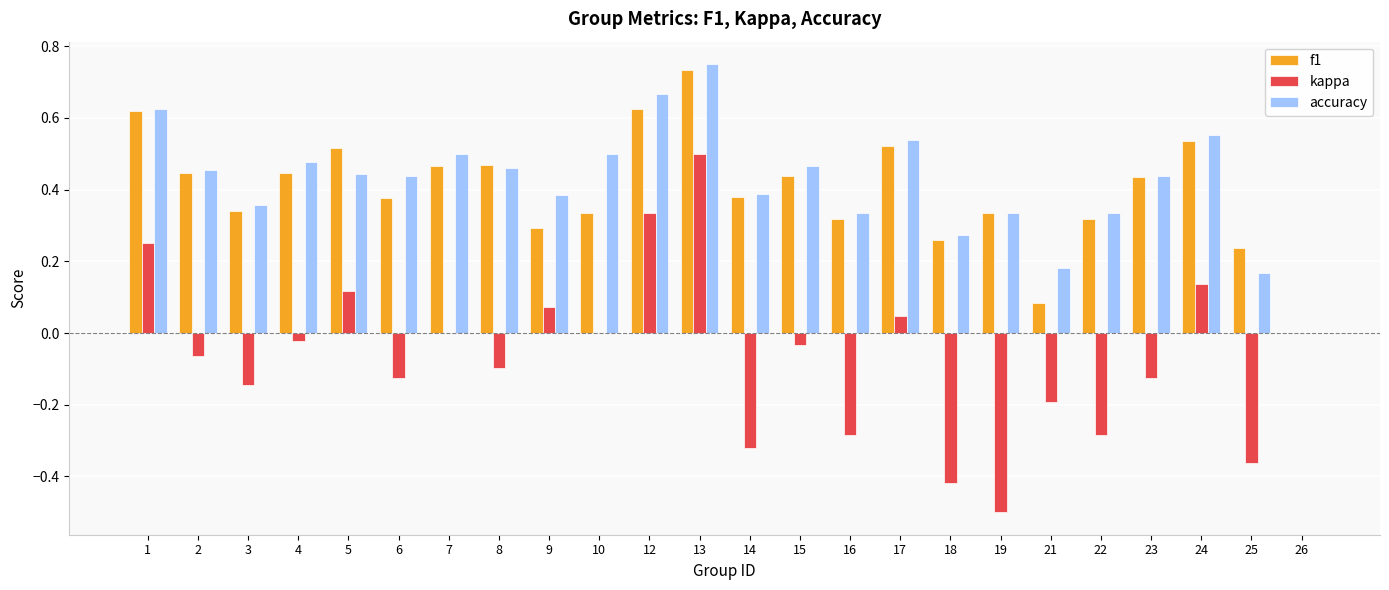

What is the sum of the accuracy values at 15 and 13?

1.2